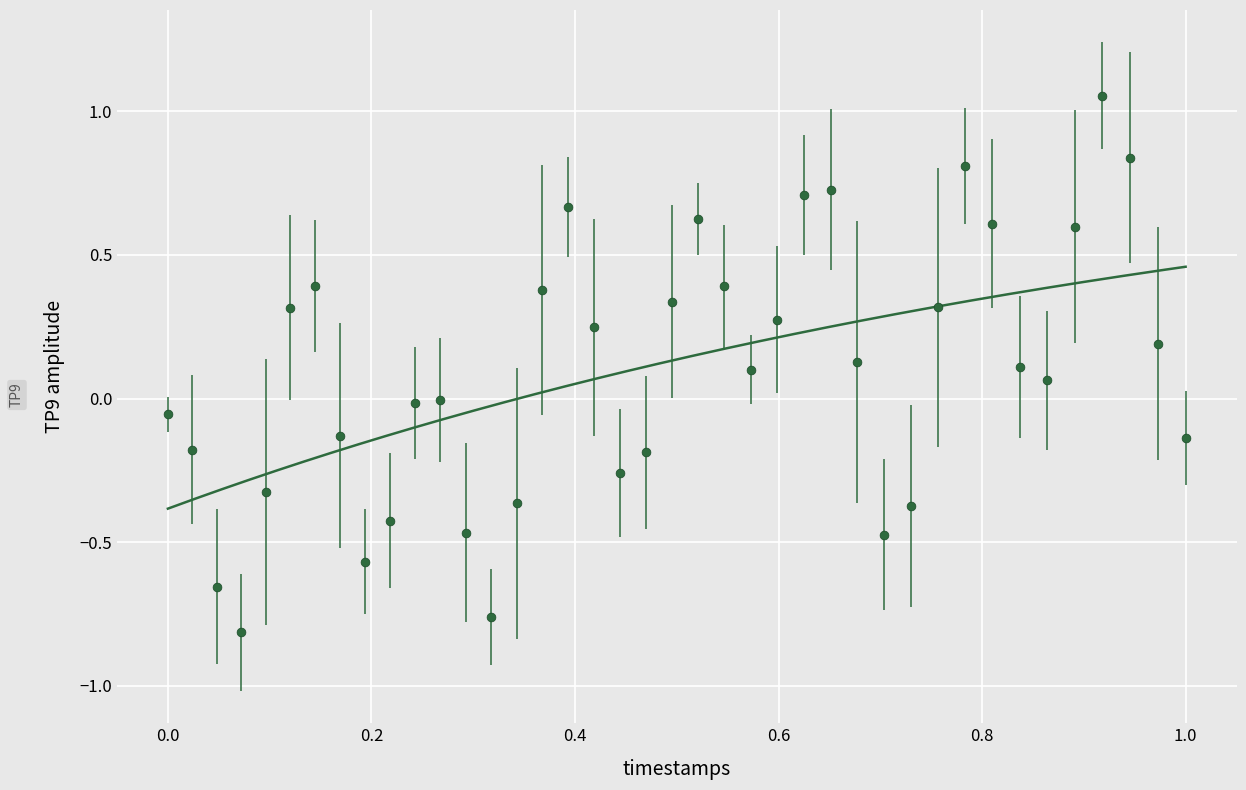

What is the range of X values (max minus min)?

1.0